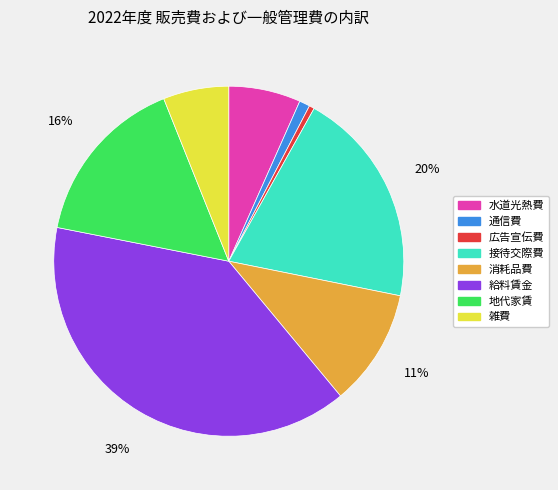

Is 消耗品費 the majority of the pie?

No